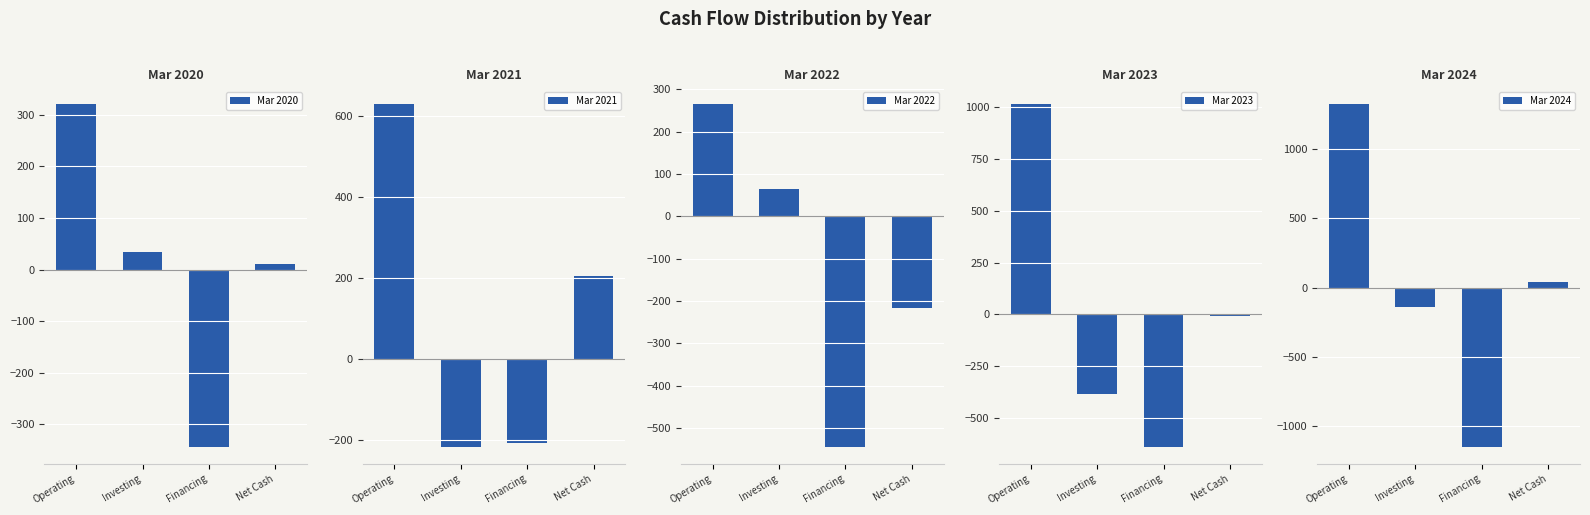

Reading left to right, what are all the values shown in this chart?

Mar 2020: 320	34	-343	11
Mar 2021: 629	-217	-208	204
Mar 2022: 264	64	-544	-216
Mar 2023: 1013	-384	-638	-8
Mar 2024: 1322	-137	-1148	37